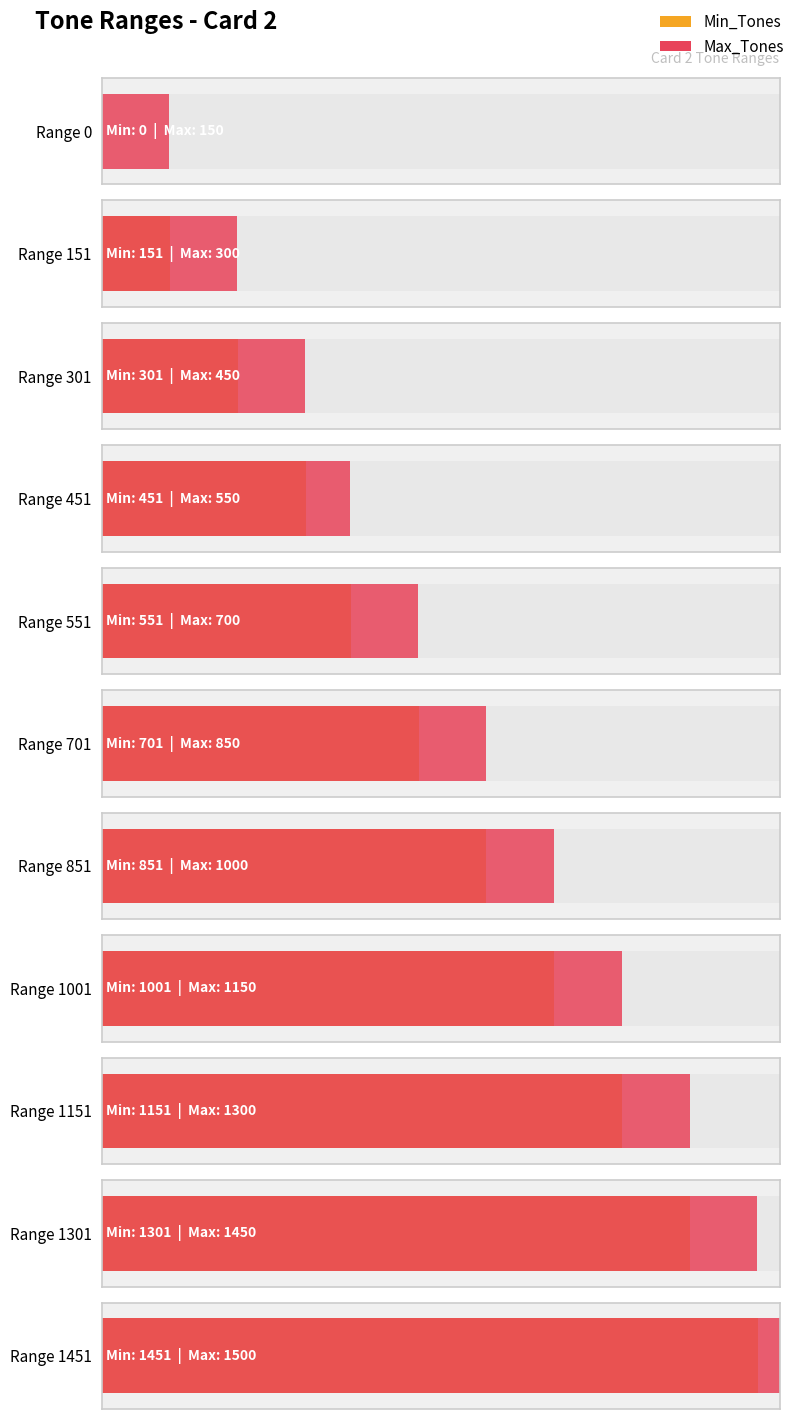

What is the sum of all Max_Tones values?

9400